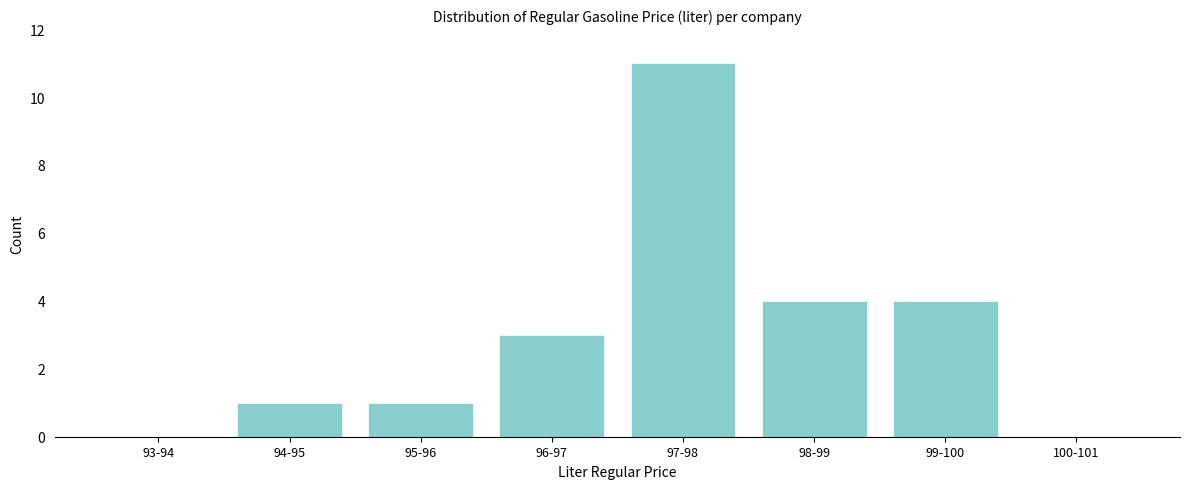

Reading left to right, transcribe all the data shown in this chart.

93-94=0	94-95=1	95-96=1	96-97=3	97-98=11	98-99=4	99-100=4	100-101=0